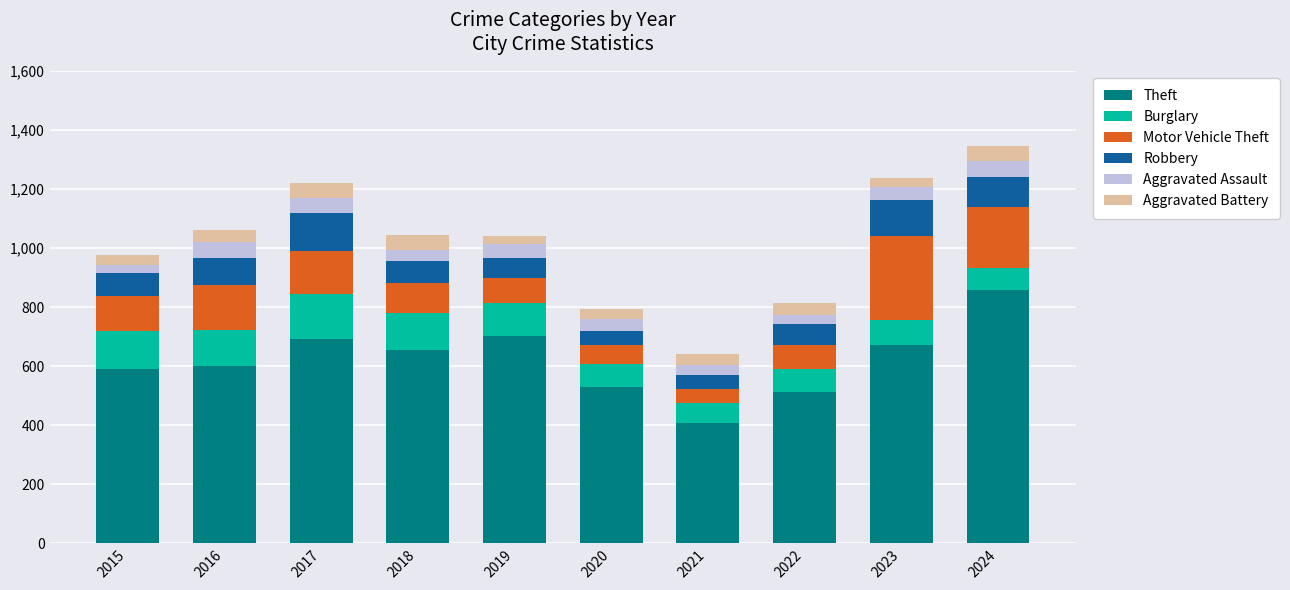

What are all the series names shown in the legend?

Theft, Burglary, Motor Vehicle Theft, Robbery, Aggravated Assault, Aggravated Battery